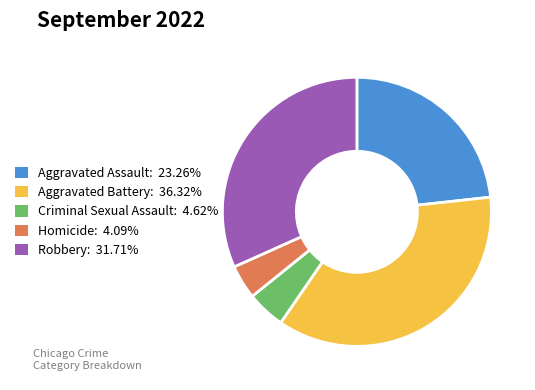

Is there any slice that represents more than half of the pie?

No